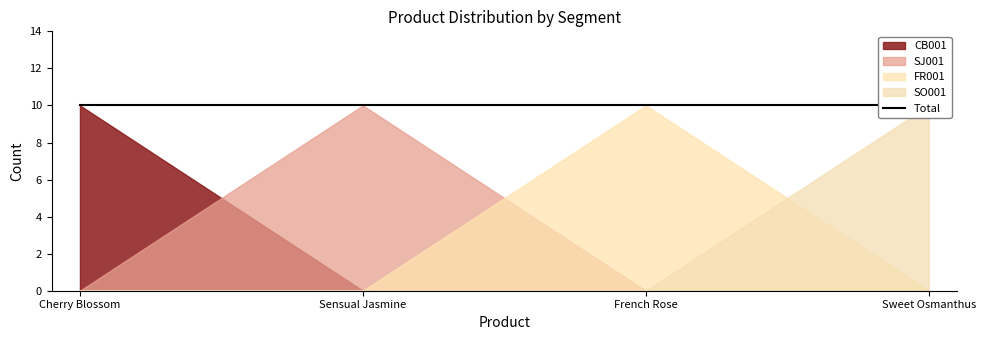

Which category has the highest value across all series?

Cherry Blossom